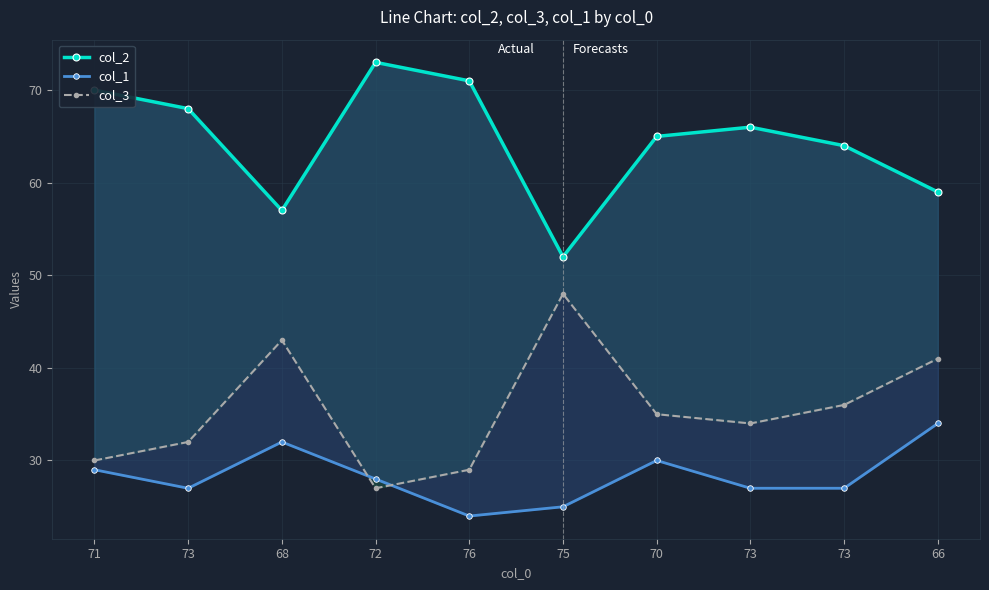

True or false: col_1 has a value of 45 at 71.

False